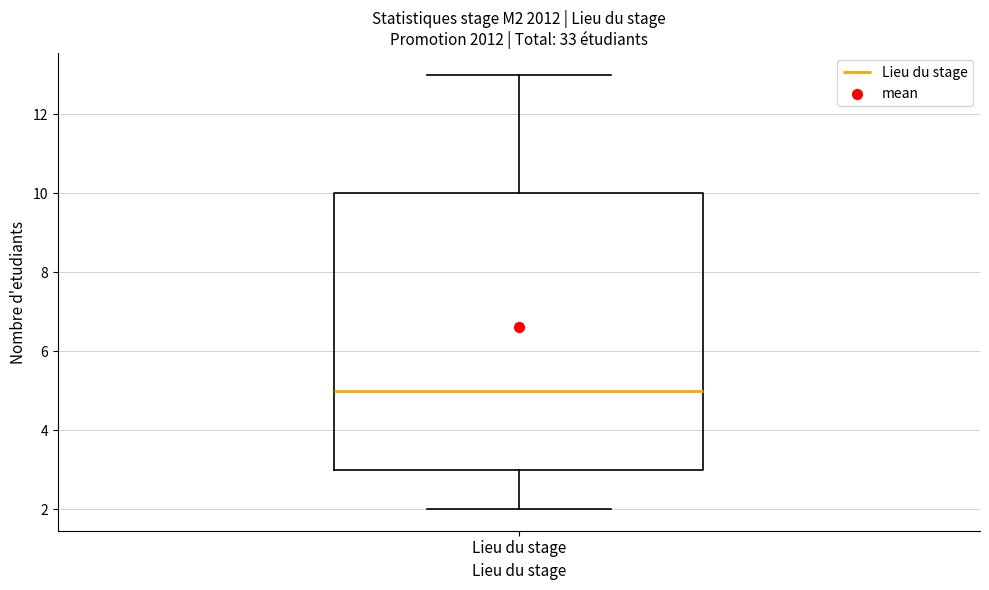

Read this box plot against the y-axis: the position of the median line, the range covered by the box, and the ends of both whiskers. The values are not printed on the chart, so give them approximately, as read against the axis.

median 5, box 3 to 10, whiskers 2 to 13